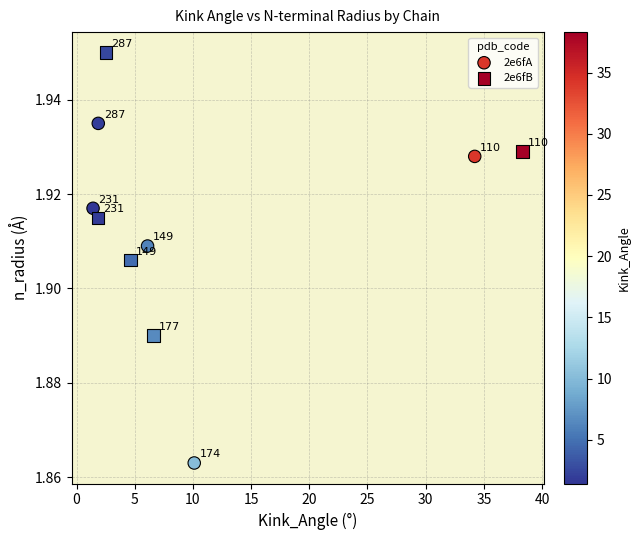

Which series contains the highest Y value?

2e6fB